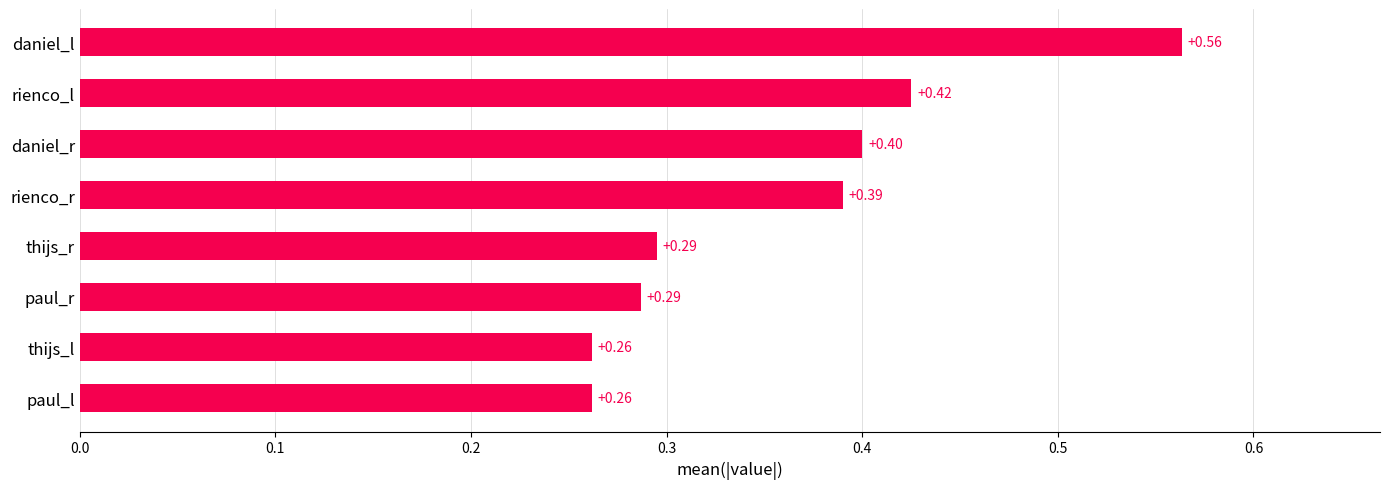

What is the average value?

0.4